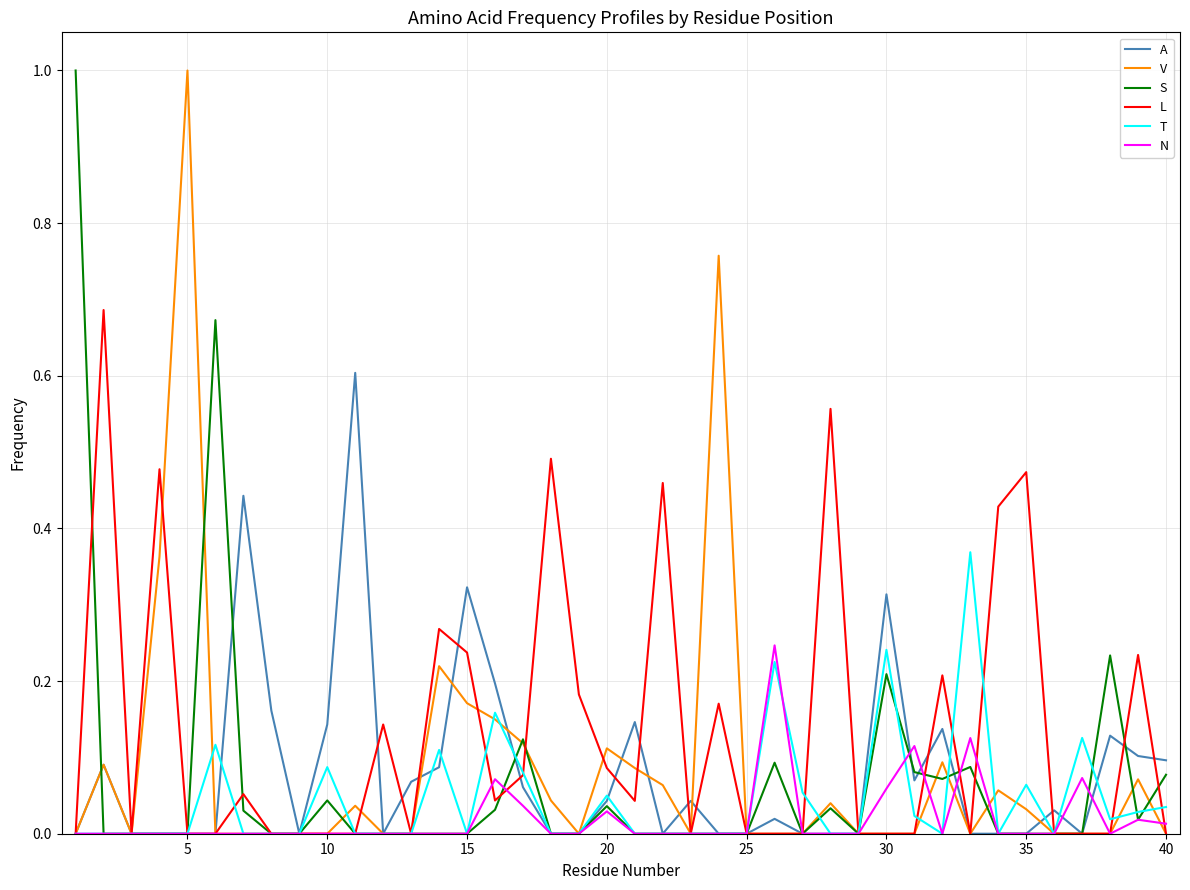

Which series has the largest total across all categories?

L